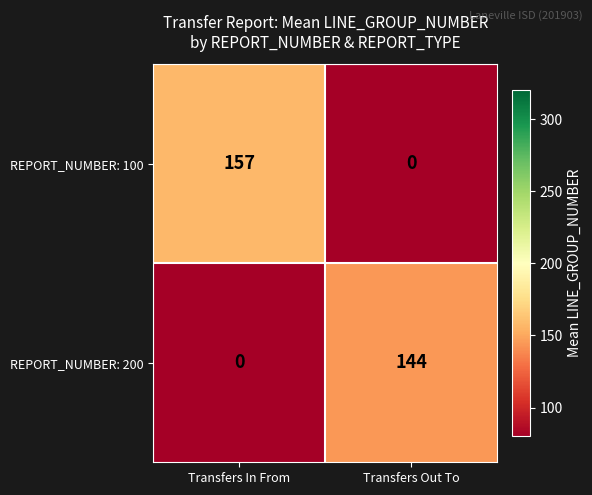

The value of REPORT_NUMBER: 100 at Transfers In From is 237. True or false?

False